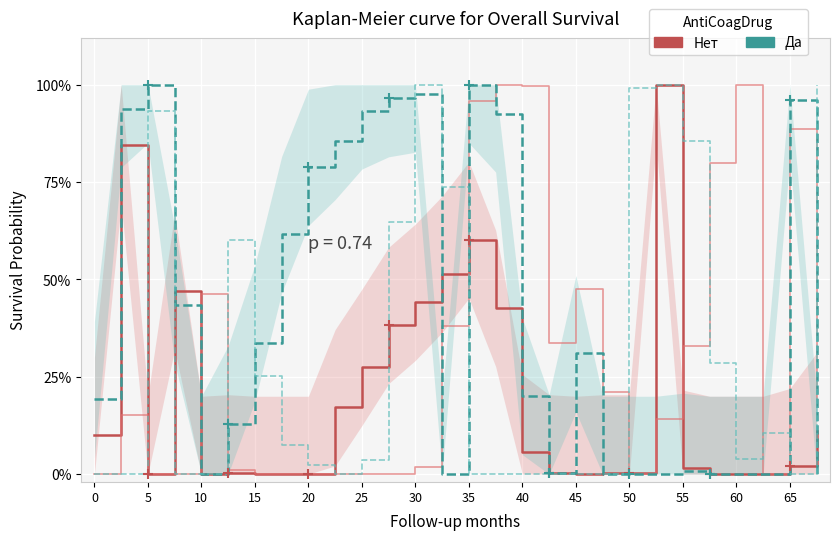

What is the greatest value displayed?

1.0